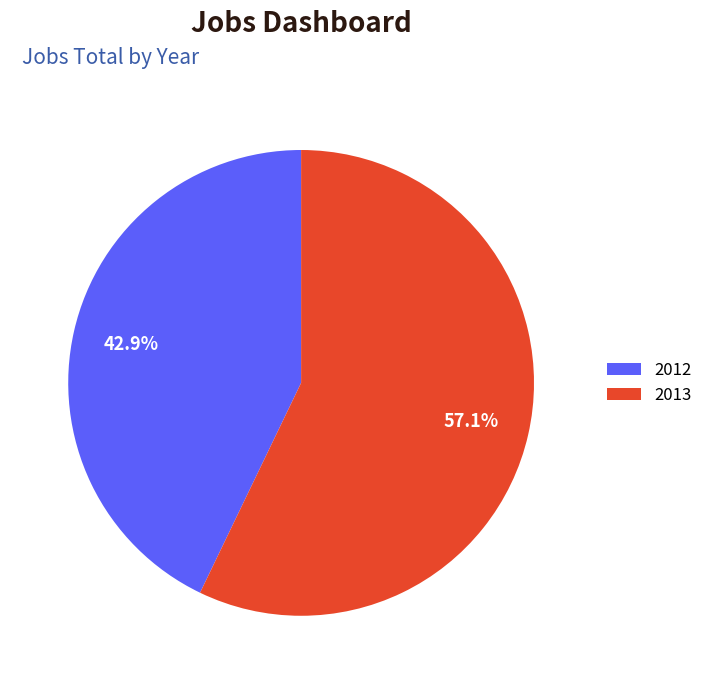

Which slice is the largest?

2013